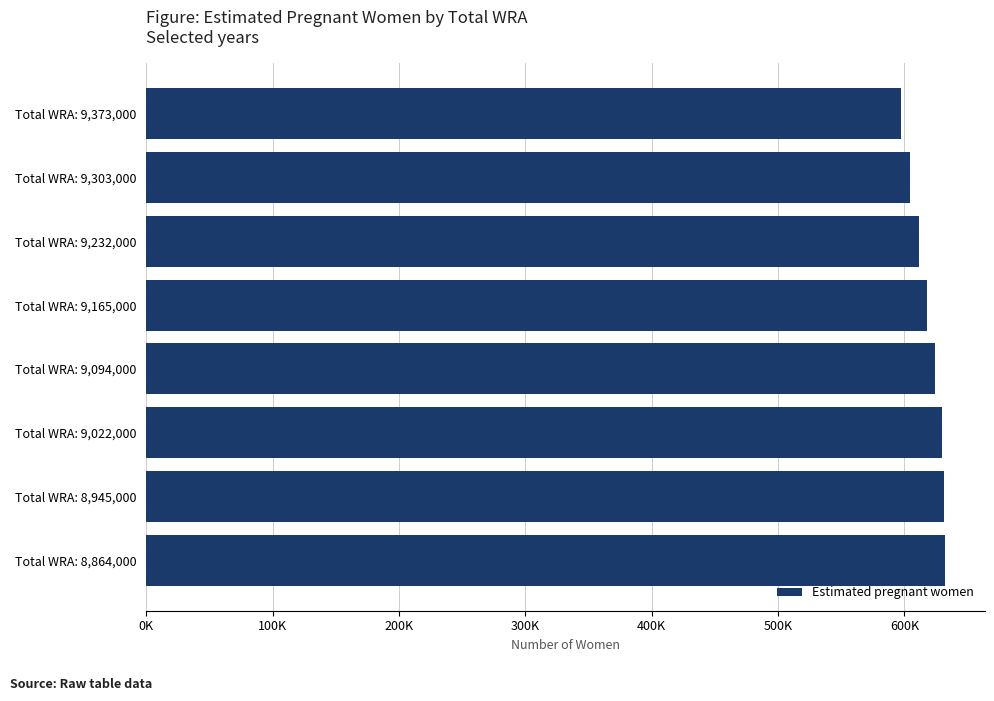

Are the bars horizontal?

Yes